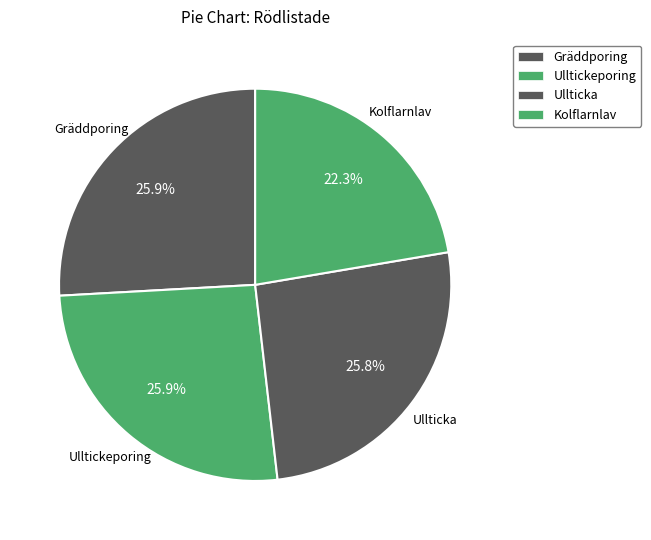

Rank the categories by value from highest to lowest.

Ulltickeporing, Gräddporing, Ullticka, Kolflarnlav